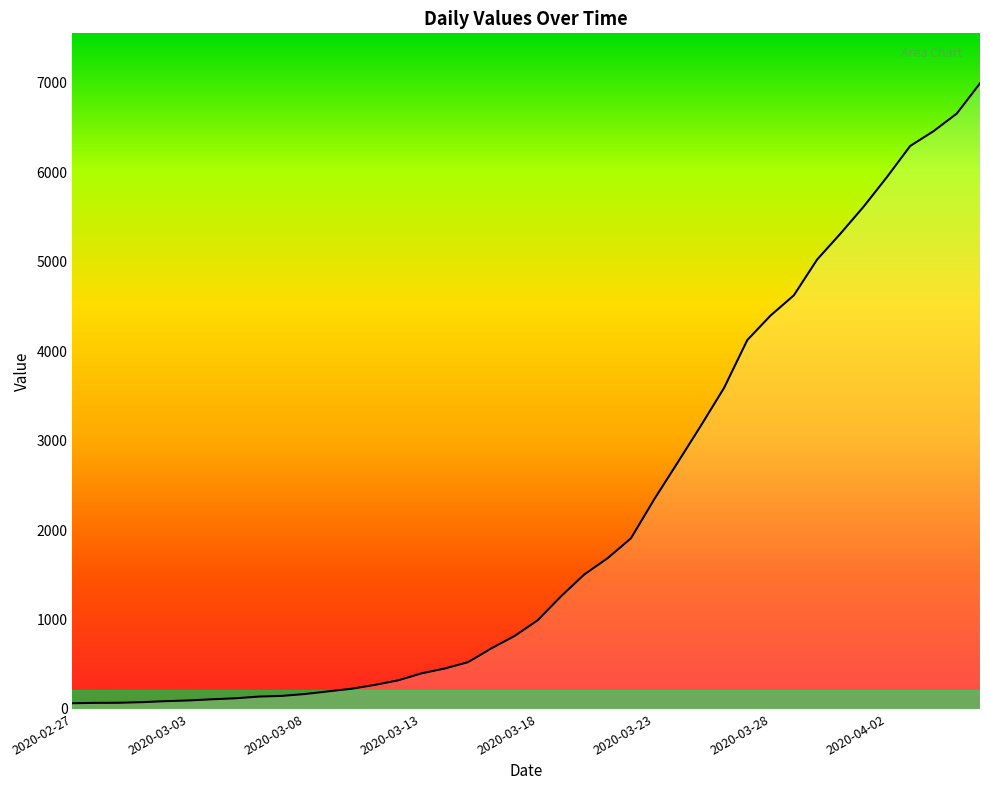

What is the maximum value shown in the chart?

6995